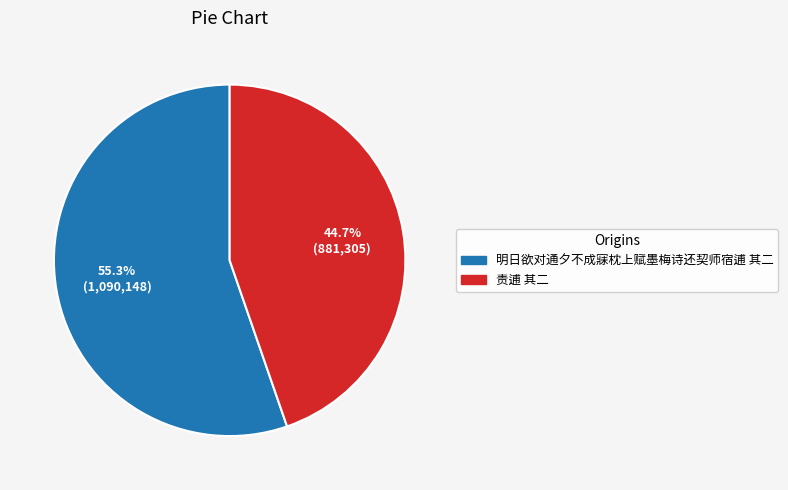

To the nearest percent, what is the combined percentage of 责逋 其二 and 明日欲对通夕不成寐枕上赋墨梅诗还契师宿逋 其二?

100%